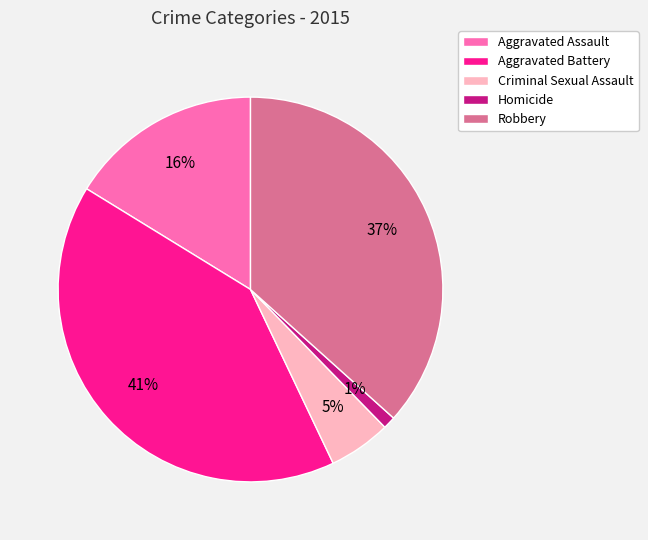

Is there any slice that represents more than half of the pie?

No